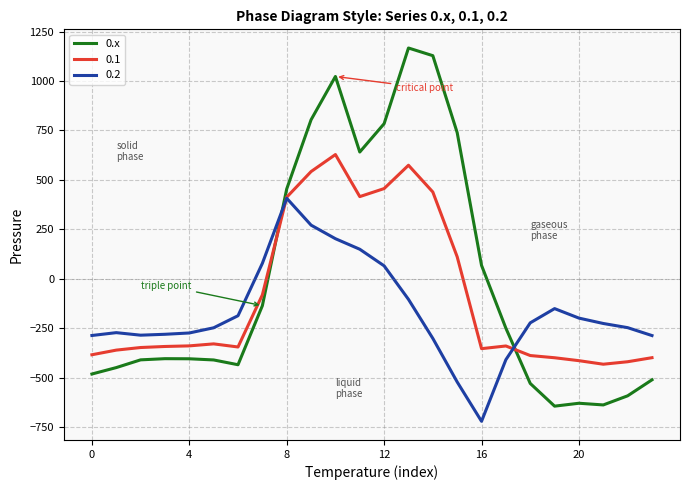

Which series ends up on top after the final intersection of 0.1 and 0.x?

0.1